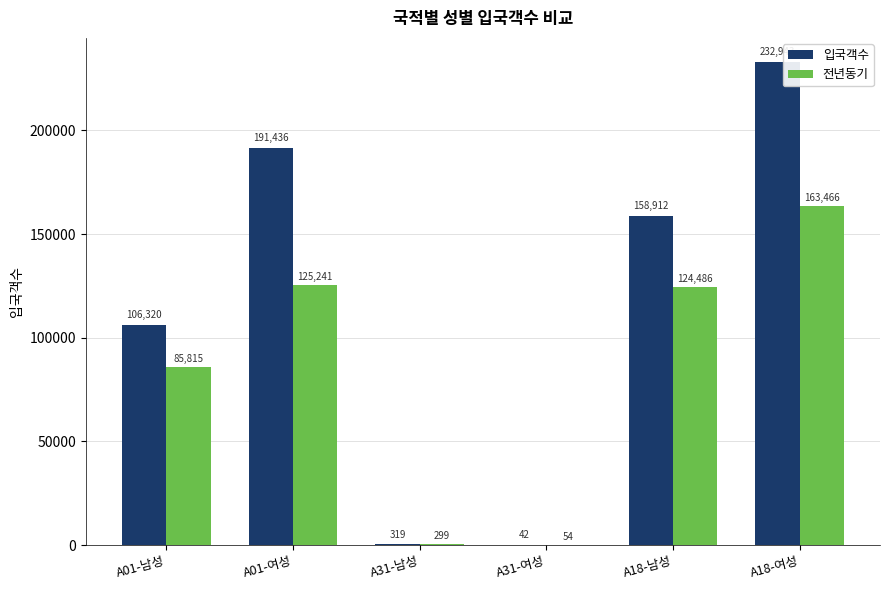

What is the sum of the 입국객수 values at A01-여성 and A18-남성?

350348